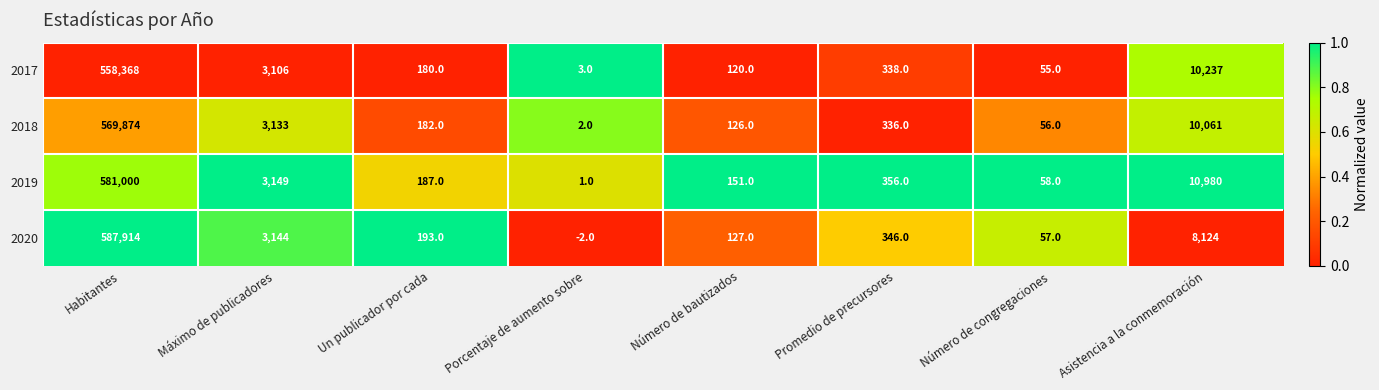

The value of 2018 at Promedio de precursores is 336. True or false?

True